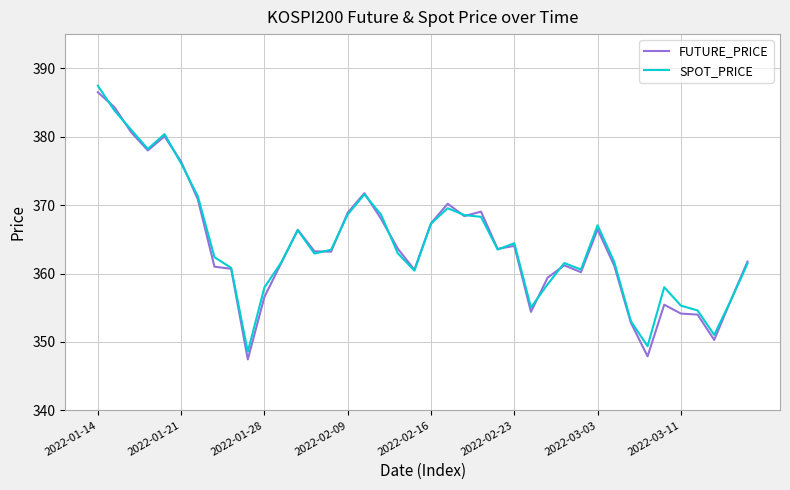

Does the chart display data point markers on the line(s)?

No